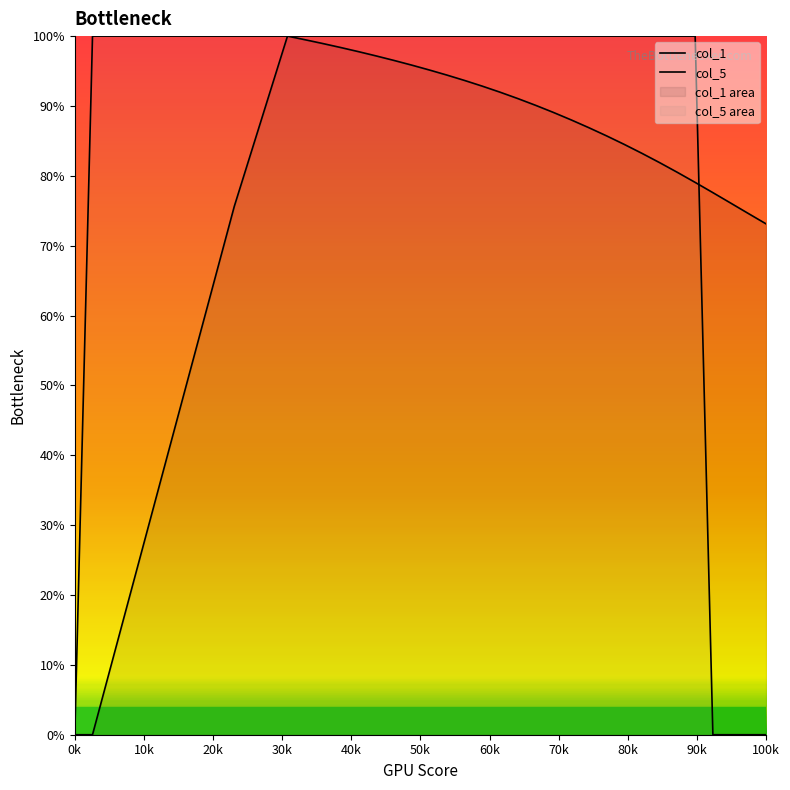

How many interior local peaks does the col_1 series have?

1